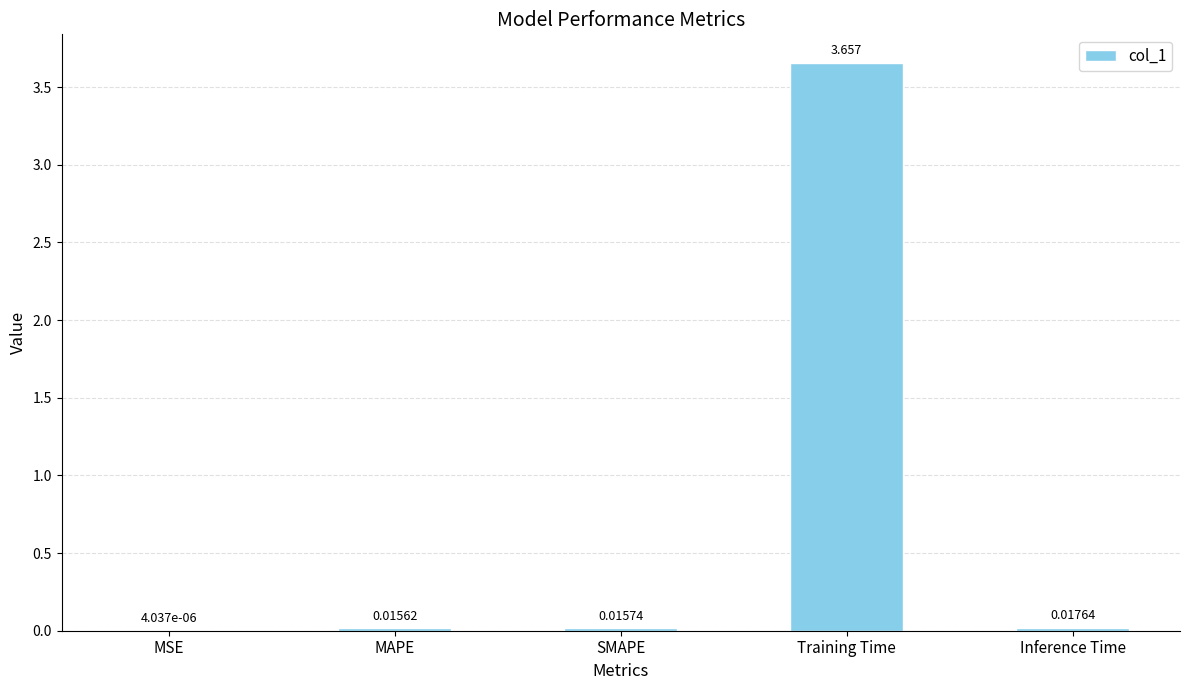

At which label is the value closest to 1?

Inference Time